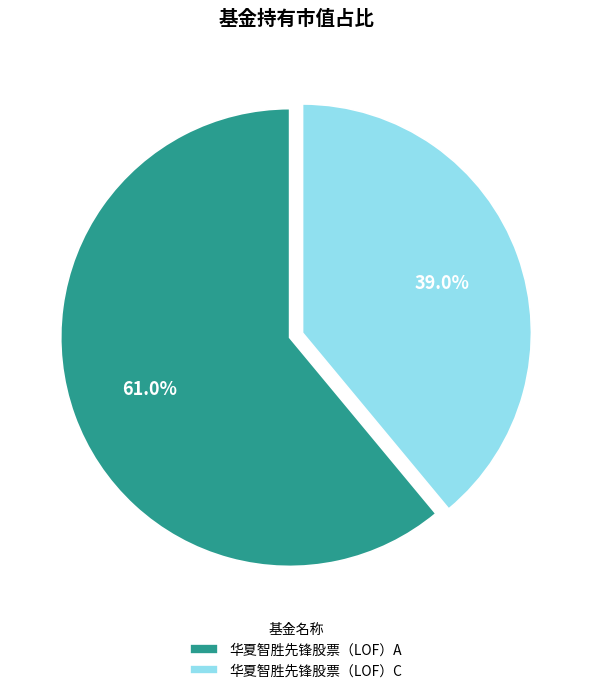

Which category has the biggest portion of the pie?

华夏智胜先锋股票（LOF）A